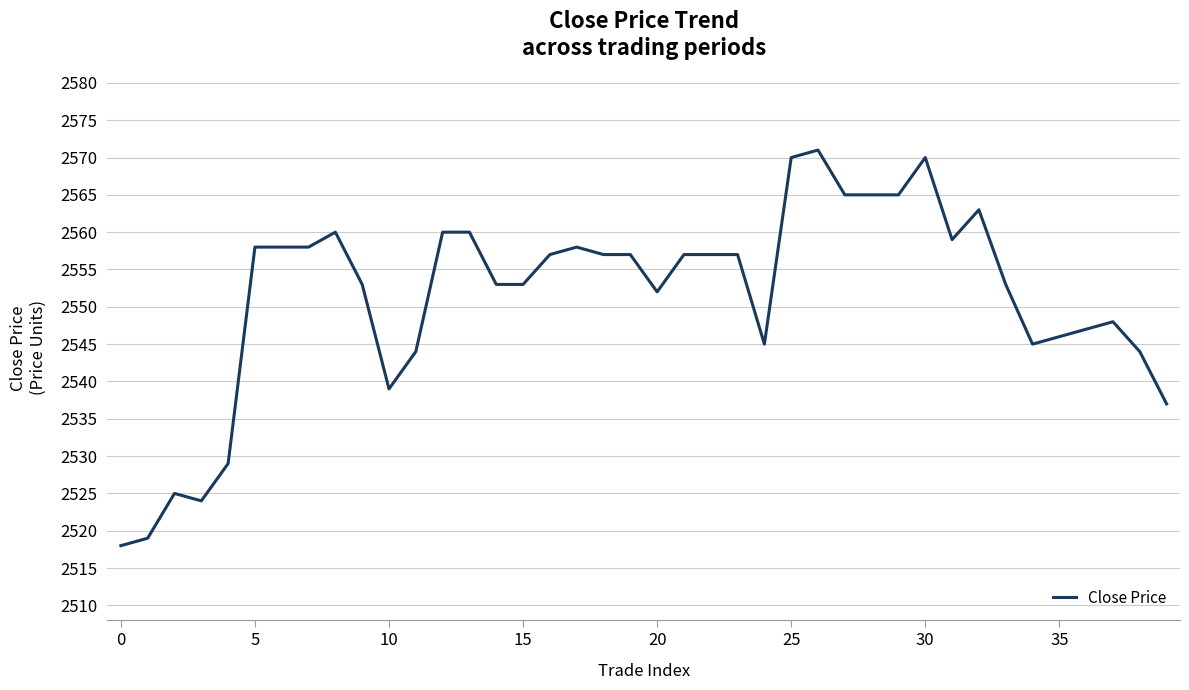

How many lines are shown in the chart?

1